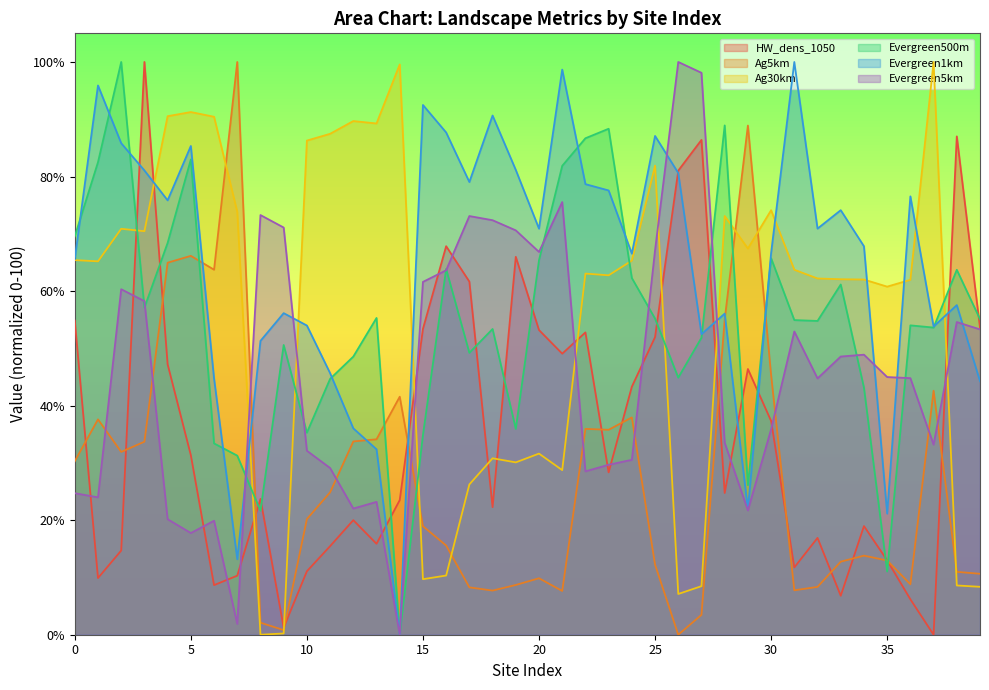

What is the value of the Evergreen500m point at the 1st from the left?

69.6